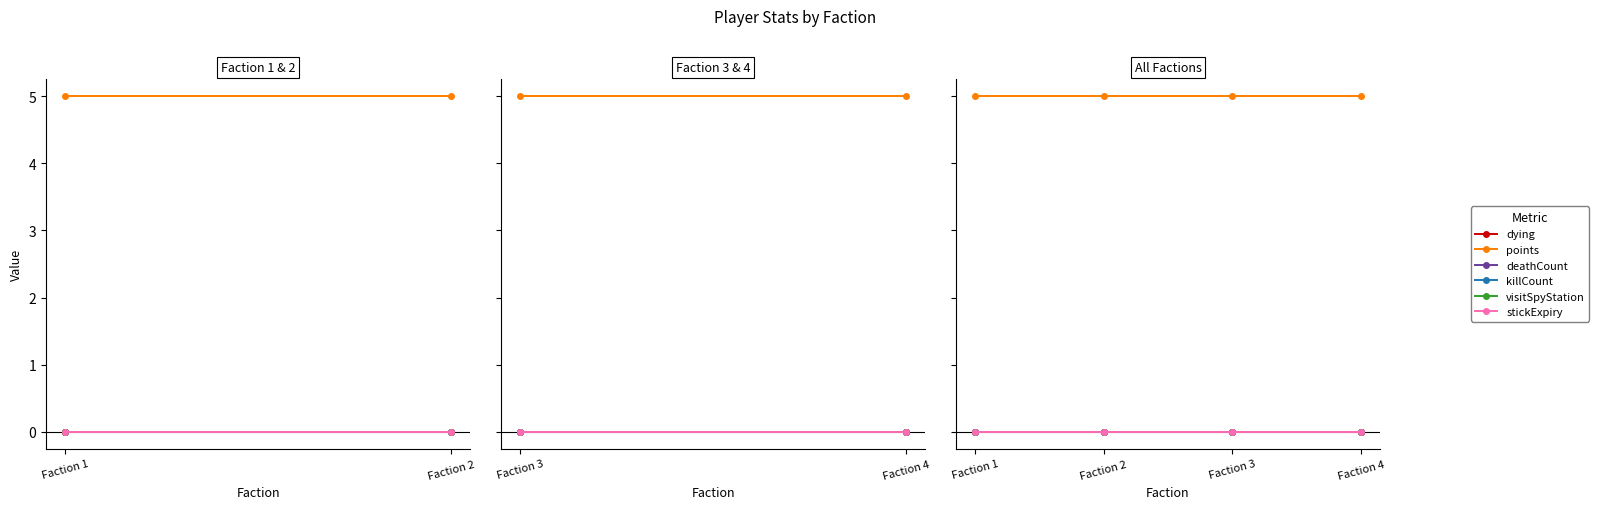

Where is visitSpyStation nearest to the value 0?

Faction 1